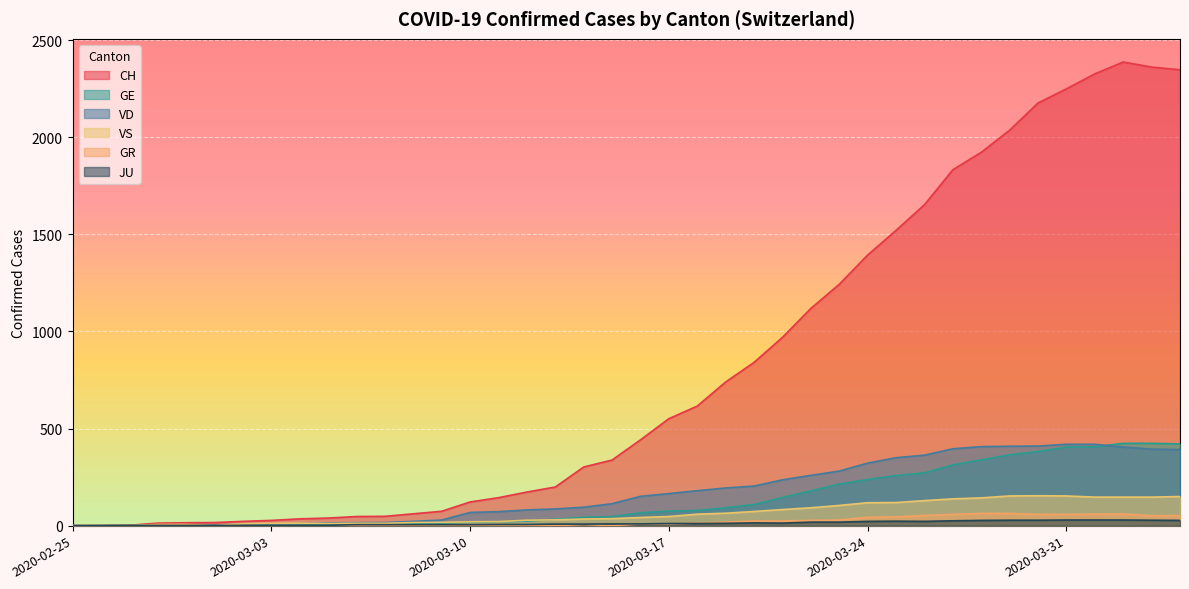

How many lines are shown in the chart?

6